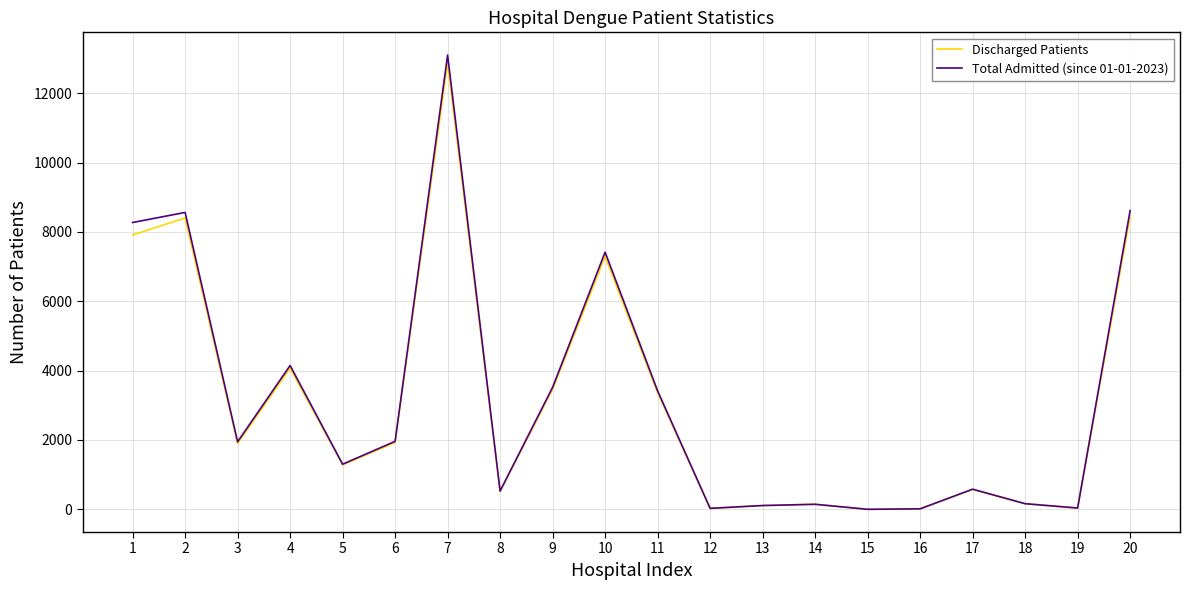

Which series has the largest range (max minus min)?

Total Admitted (since 01-01-2023)